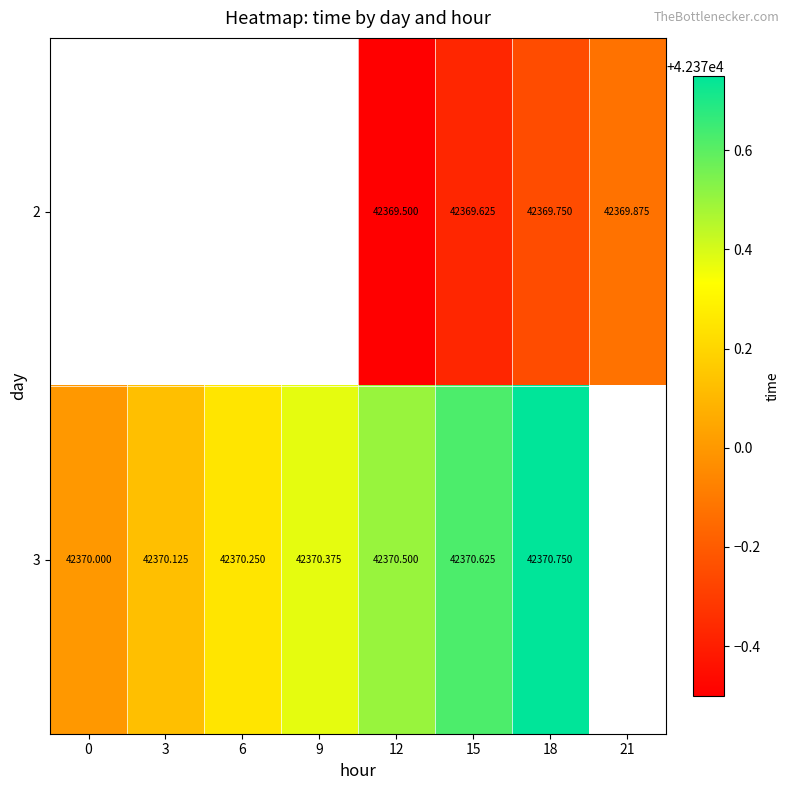

Is the value of 2 at 18 greater than the value of 3 at 12?

No